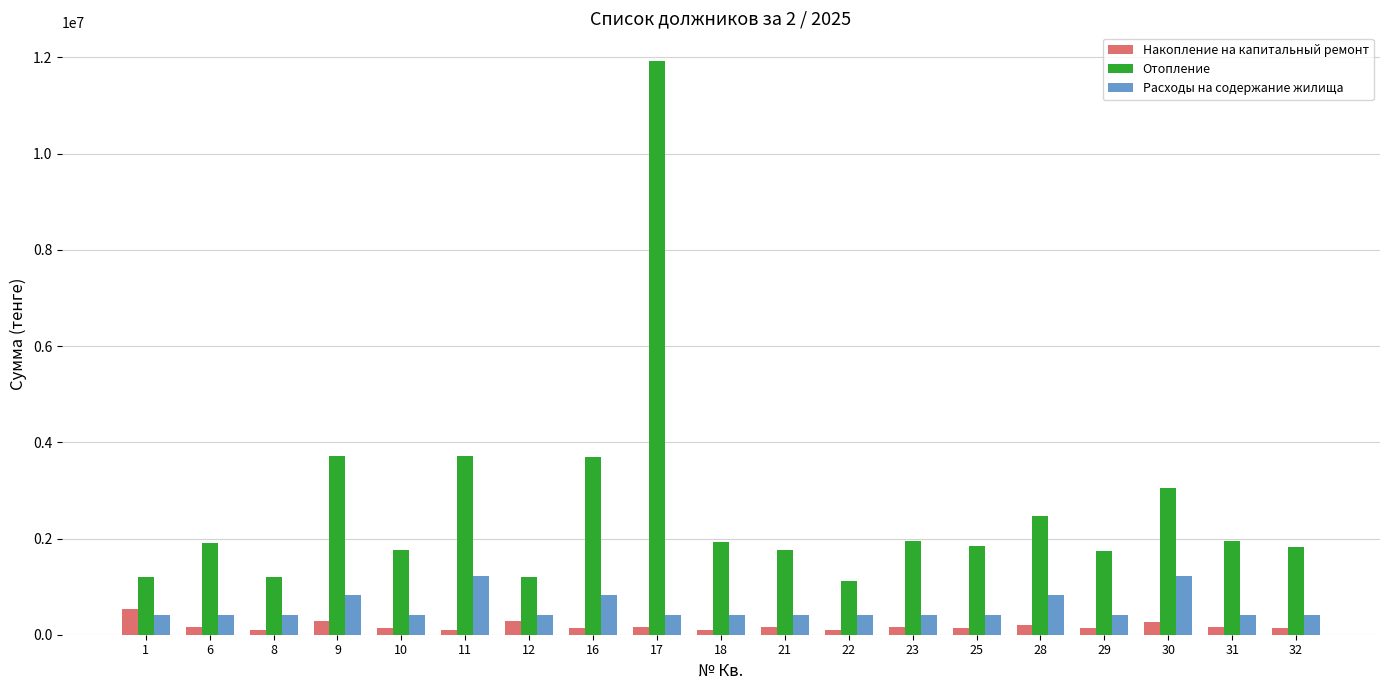

How many groups of bars are there?

19